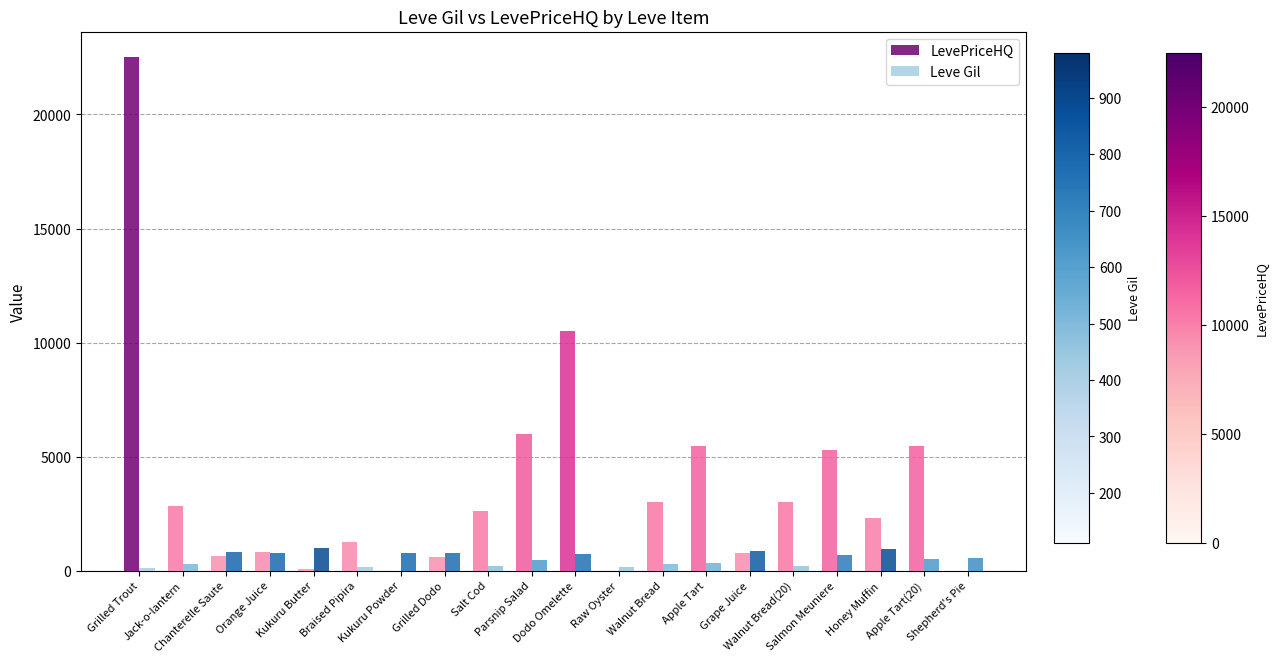

What is the total value across all series at Braised Pipira?

1400.0